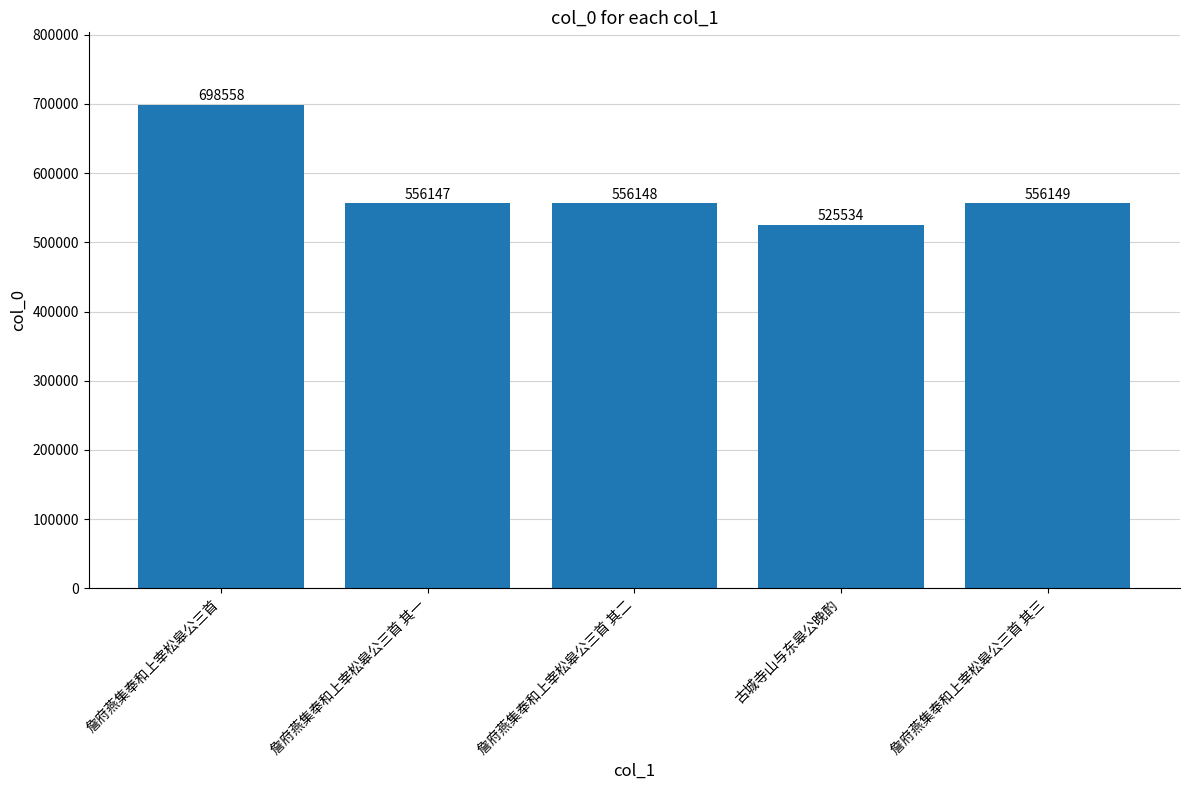

Which has a higher value, 詹府燕集奉和上宰松皋公三首 其一 or 古城寺山与东皋公晚酌?

詹府燕集奉和上宰松皋公三首 其一